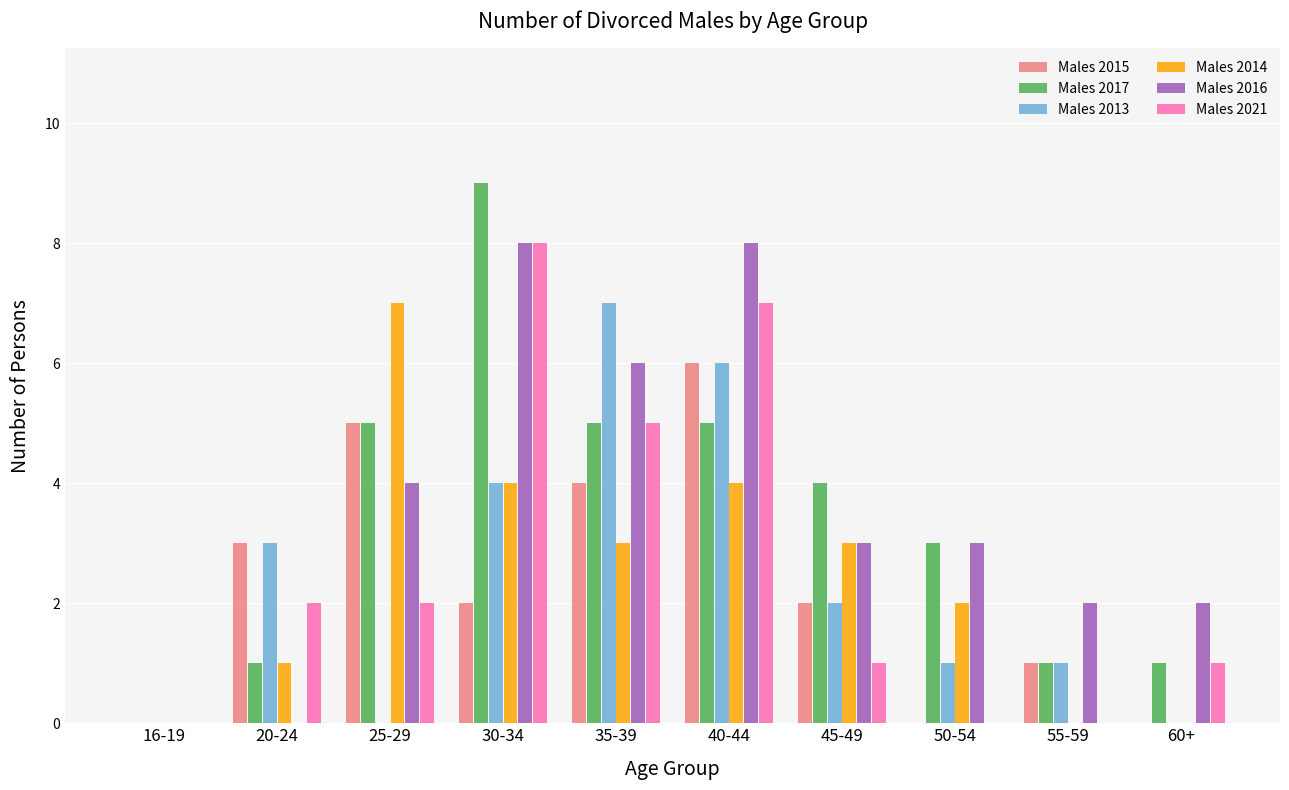

At which label does Males 2015 reach its peak?

40-44